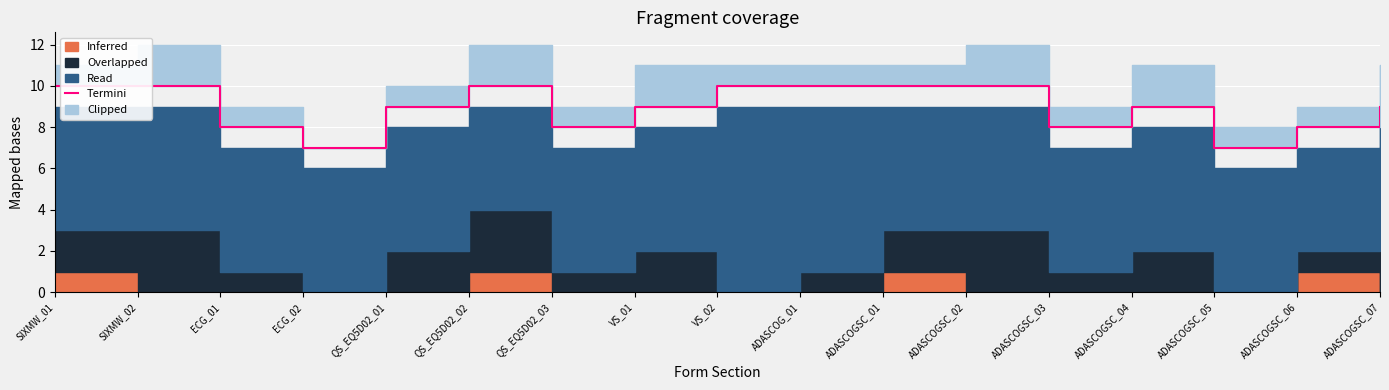

Read the value at ADASCOGSC_02.

10